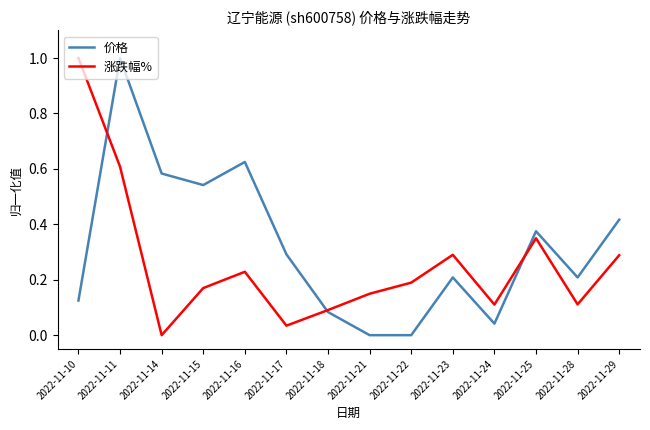

The 涨跌幅% series shows 0.1 at 2022-11-22. True or false?

False